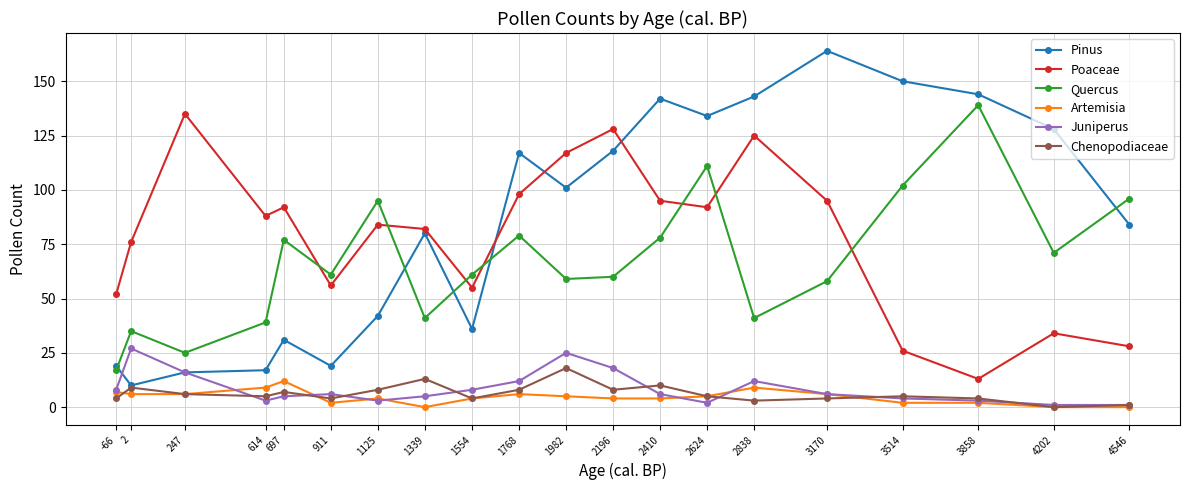

List the series in order of their peak value, lowest first.

Artemisia, Chenopodiaceae, Juniperus, Poaceae, Quercus, Pinus